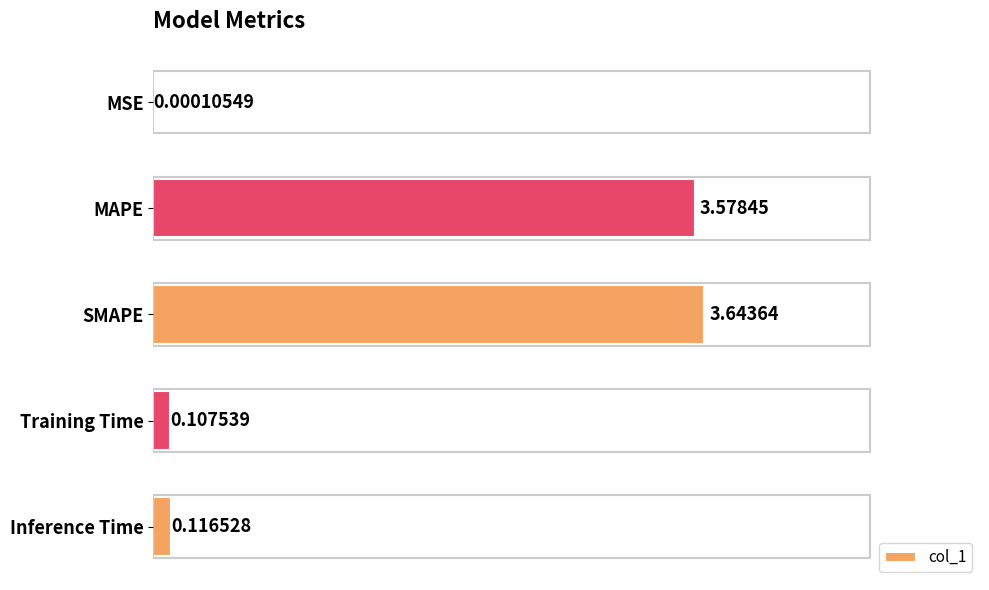

Which label corresponds to the largest value in the chart?

SMAPE